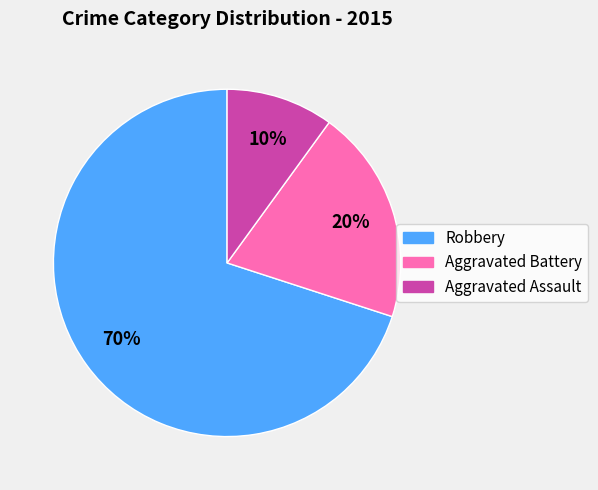

The Aggravated Assault slice represents 10% of the pie. True or false?

True